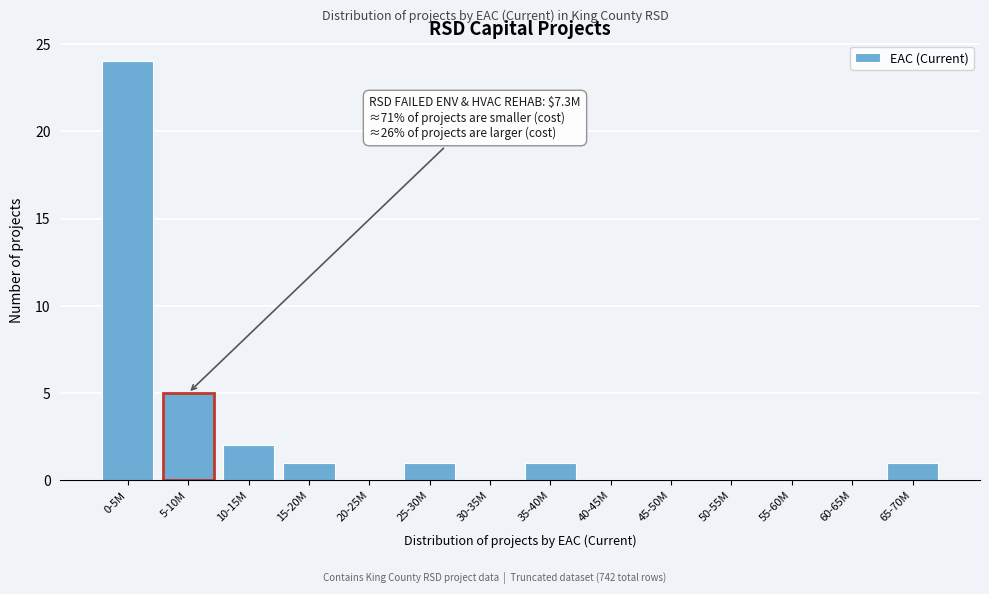

Reading left to right, what are all the values shown in this chart?

0-5M=24	5-10M=5	10-15M=2	15-20M=1	20-25M=0	25-30M=1	30-35M=0	35-40M=1	40-45M=0	45-50M=0	50-55M=0	55-60M=0	60-65M=0	65-70M=1